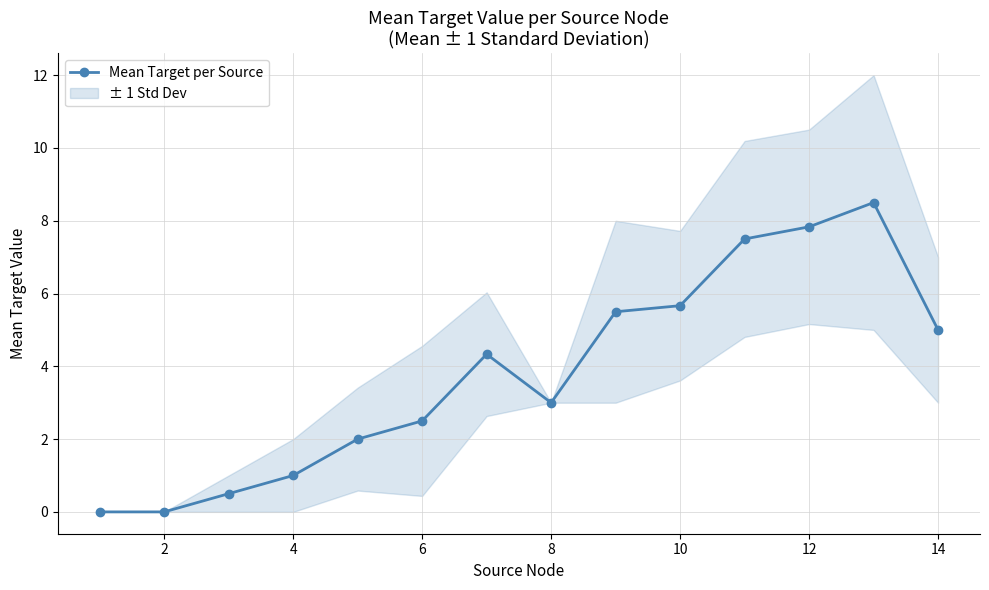

True or false: Mean Target per Source has a value of 5.7 at 10.

True